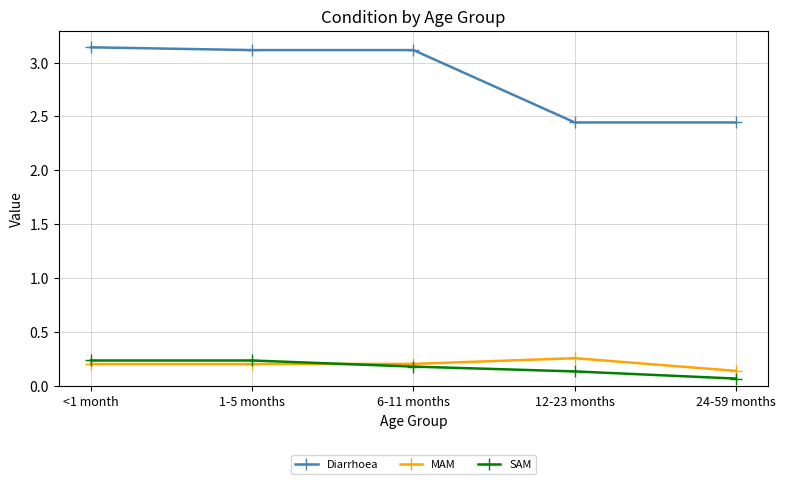

Is it true that Diarrhoea equals 3.1 at 6-11 months?

True